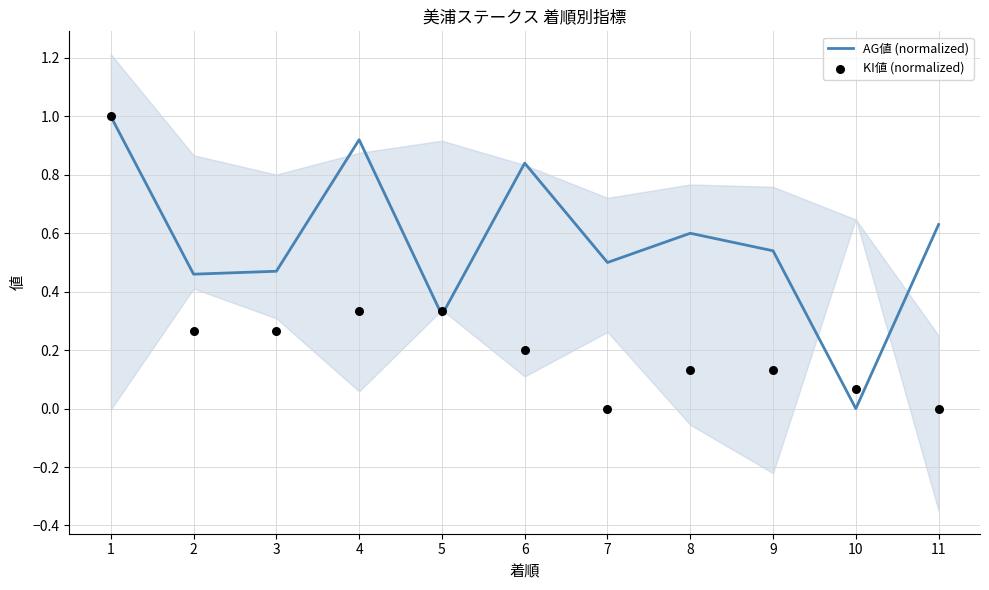

At which category is the sum across all series the highest?

1